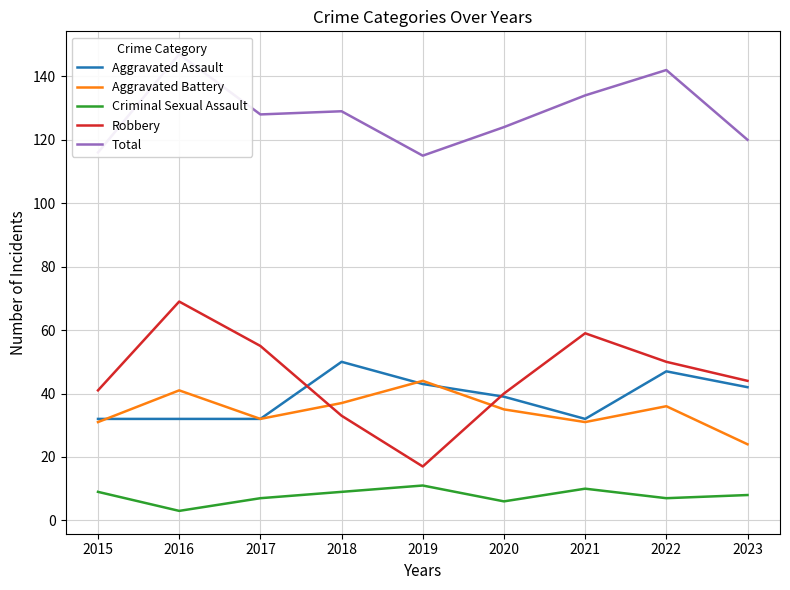

Reading right to left, extract all data points from this chart.

Aggravated Assault: 2023=42	2022=47	2021=32	2020=39	2019=43	2018=50	2017=32	2016=32	2015=32
Aggravated Battery: 2023=24	2022=36	2021=31	2020=35	2019=44	2018=37	2017=32	2016=41	2015=31
Criminal Sexual Assault: 2023=8	2022=7	2021=10	2020=6	2019=11	2018=9	2017=7	2016=3	2015=9
Robbery: 2023=44	2022=50	2021=59	2020=40	2019=17	2018=33	2017=55	2016=69	2015=41
Total: 2023=120	2022=142	2021=134	2020=124	2019=115	2018=129	2017=128	2016=147	2015=116